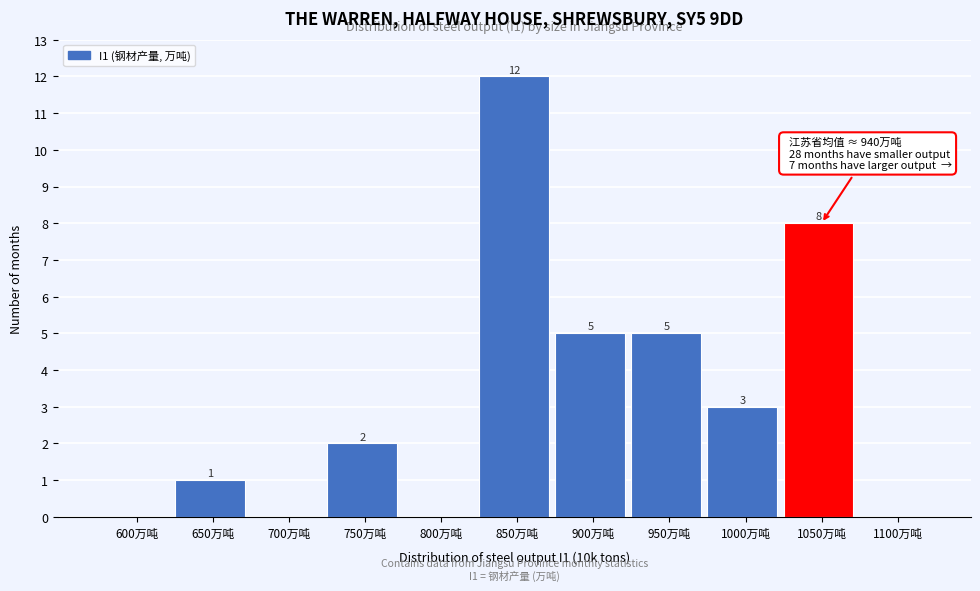

Reading left to right, transcribe all the data shown in this chart.

600万吨=0	650万吨=1	700万吨=0	750万吨=2	800万吨=0	850万吨=12	900万吨=5	950万吨=5	1000万吨=3	1050万吨=8	1100万吨=0